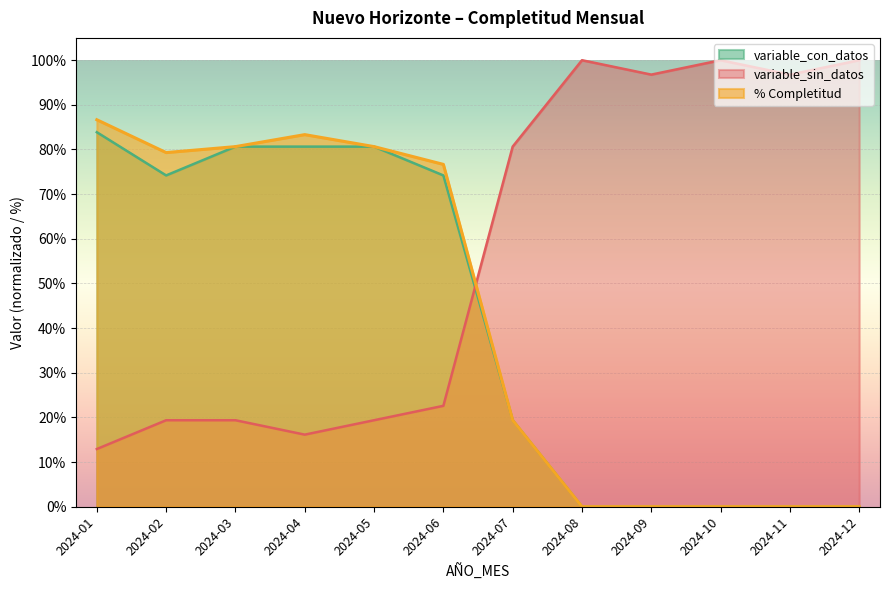

Between which two adjacent categories do variable_sin_datos and % Completitud first intersect?

2024-06 and 2024-07